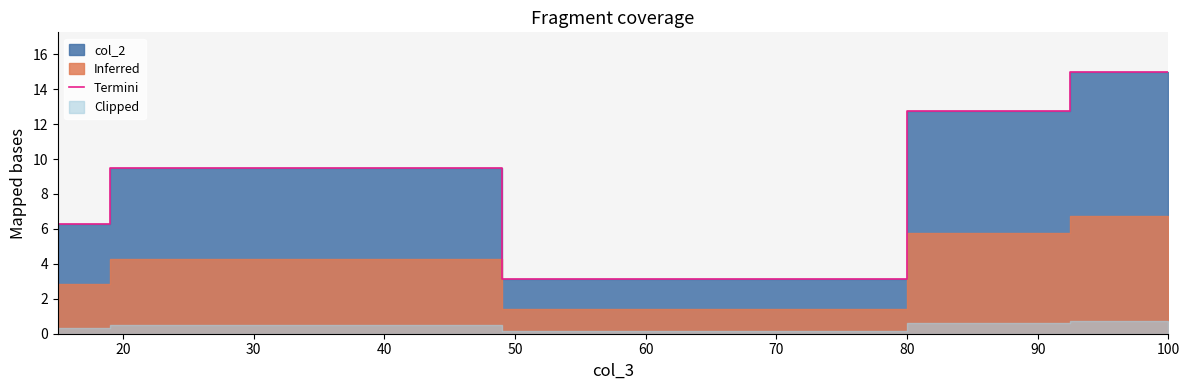

What is the highest value of the Termini series?

15.0